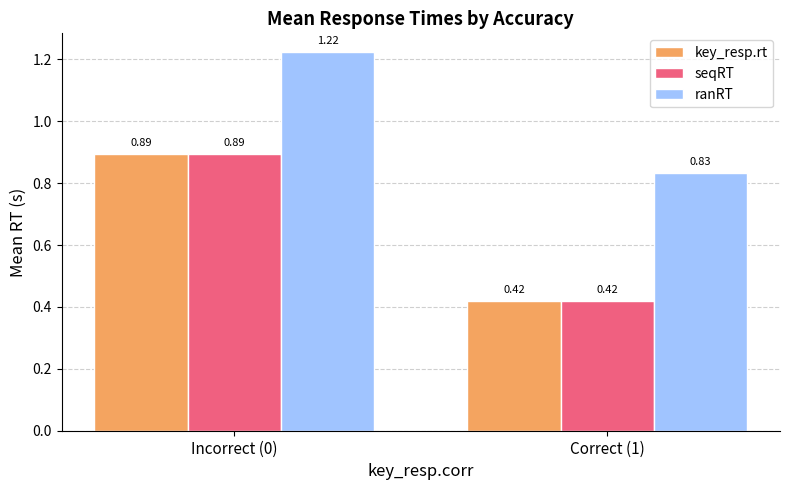

What is the spread (max minus min) of values at Incorrect (0)?

0.3